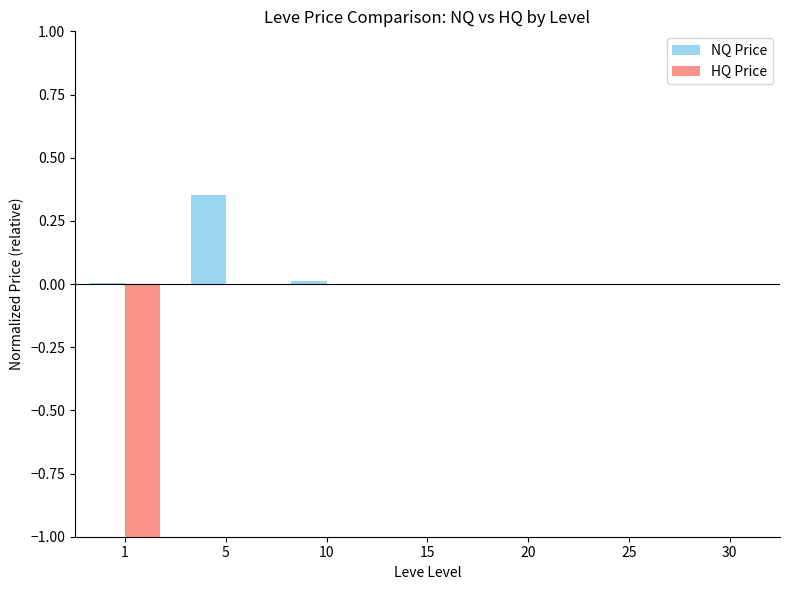

What is the difference between the HQ Price values at 10 and 1?

1.0